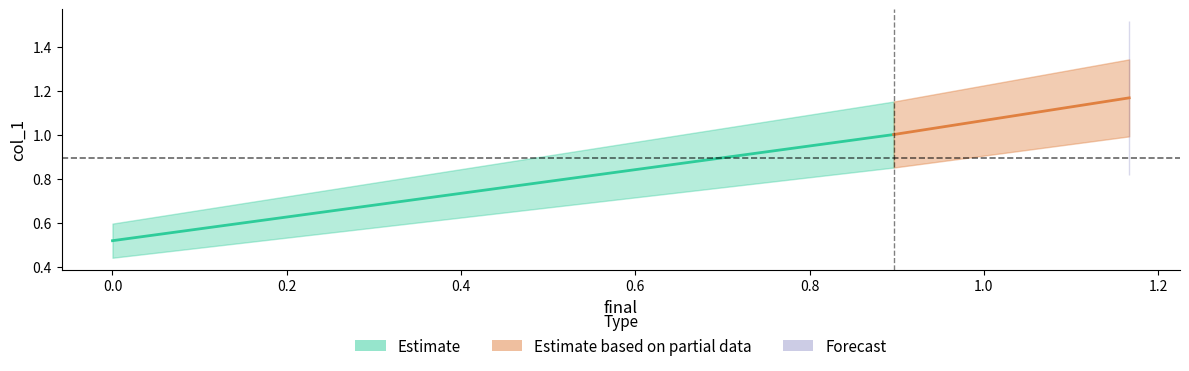

Rank the categories by value from highest to lowest.

2, 1, 0